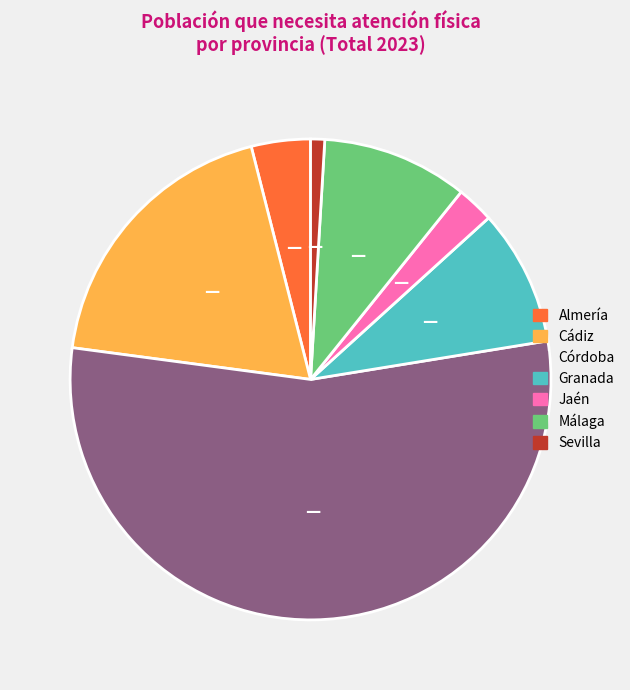

Is there a majority slice in this chart?

Yes